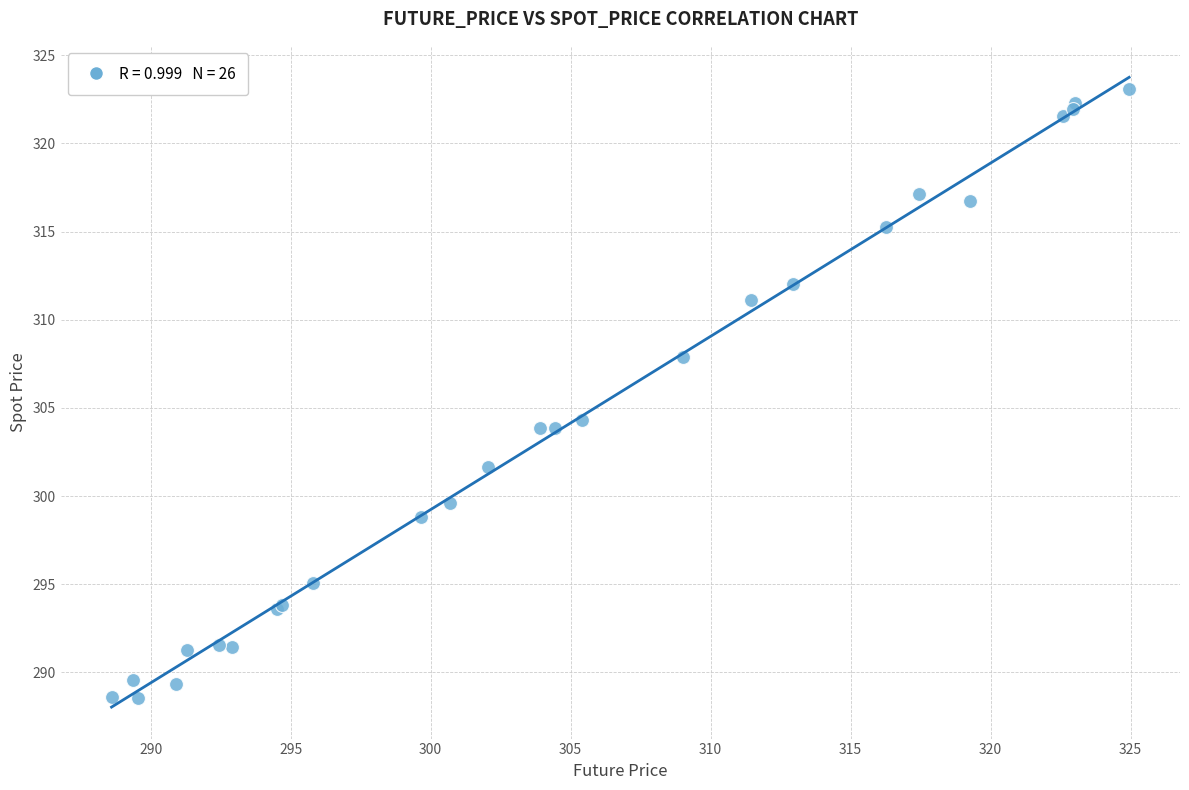

What Y value in the scatter plot is closest to 305?

304.3